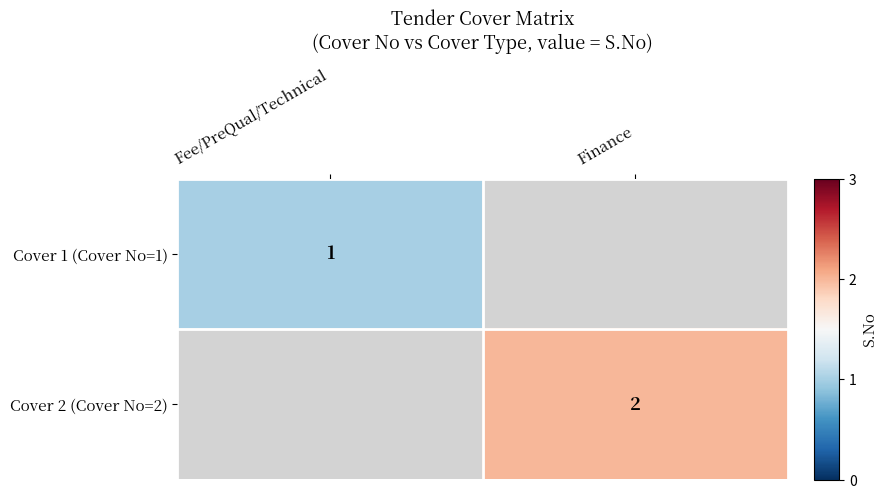

Which has a higher value, Fee/PreQual/Technical or Finance?

Finance